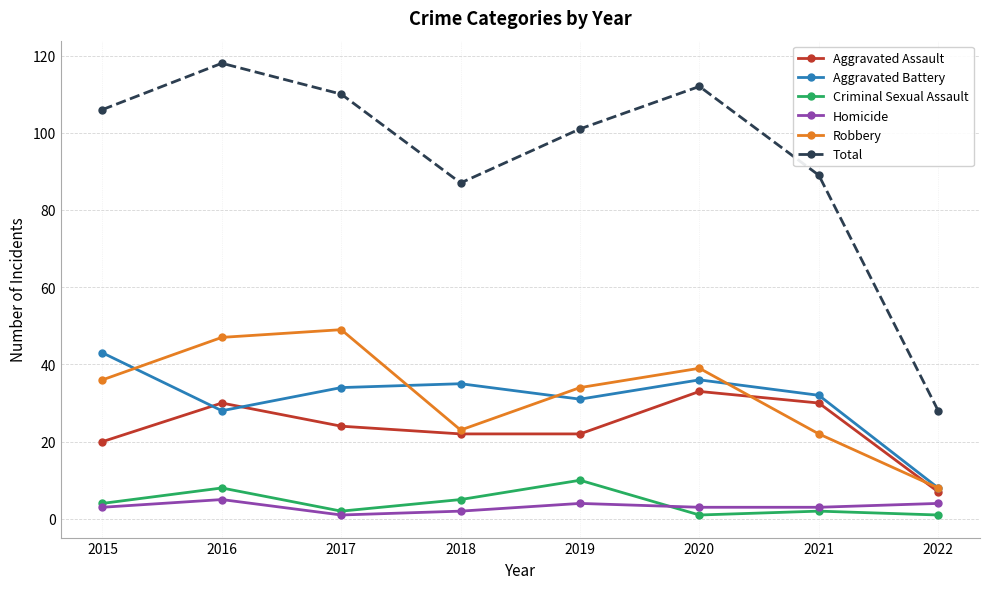

Rank the series at 2020 from lowest to highest value.

Criminal Sexual Assault, Homicide, Aggravated Assault, Aggravated Battery, Robbery, Total